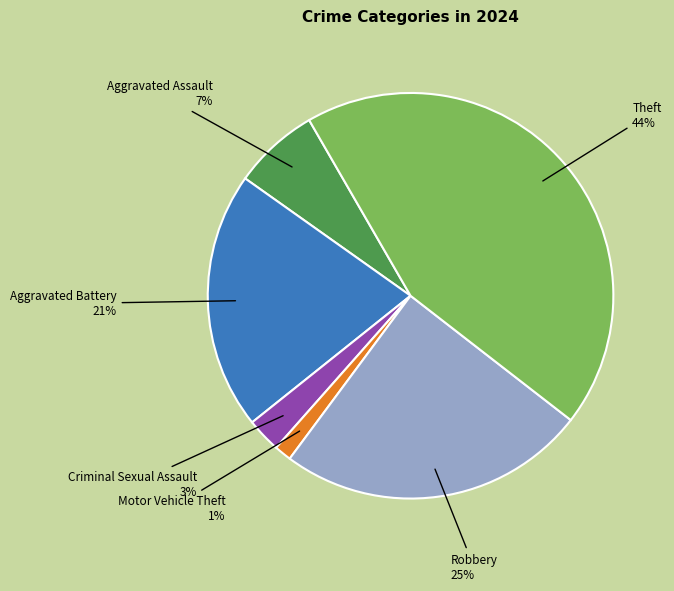

What percentage is the Theft 44% slice, to the nearest percent?

44%